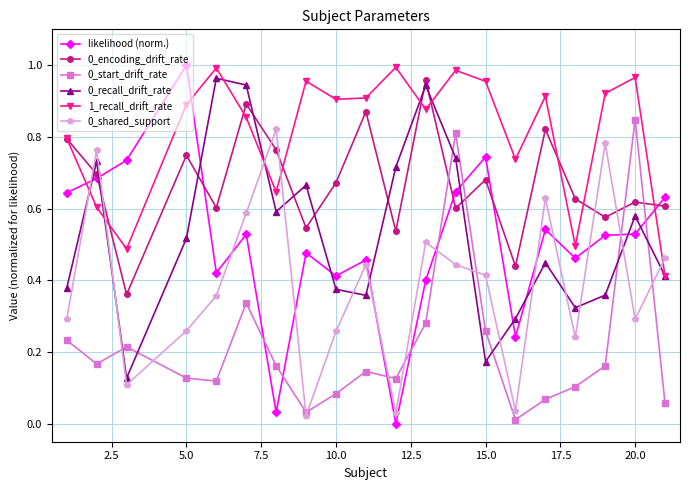

True or false: 1_recall_drift_rate and 0_start_drift_rate intersect in this chart.

False